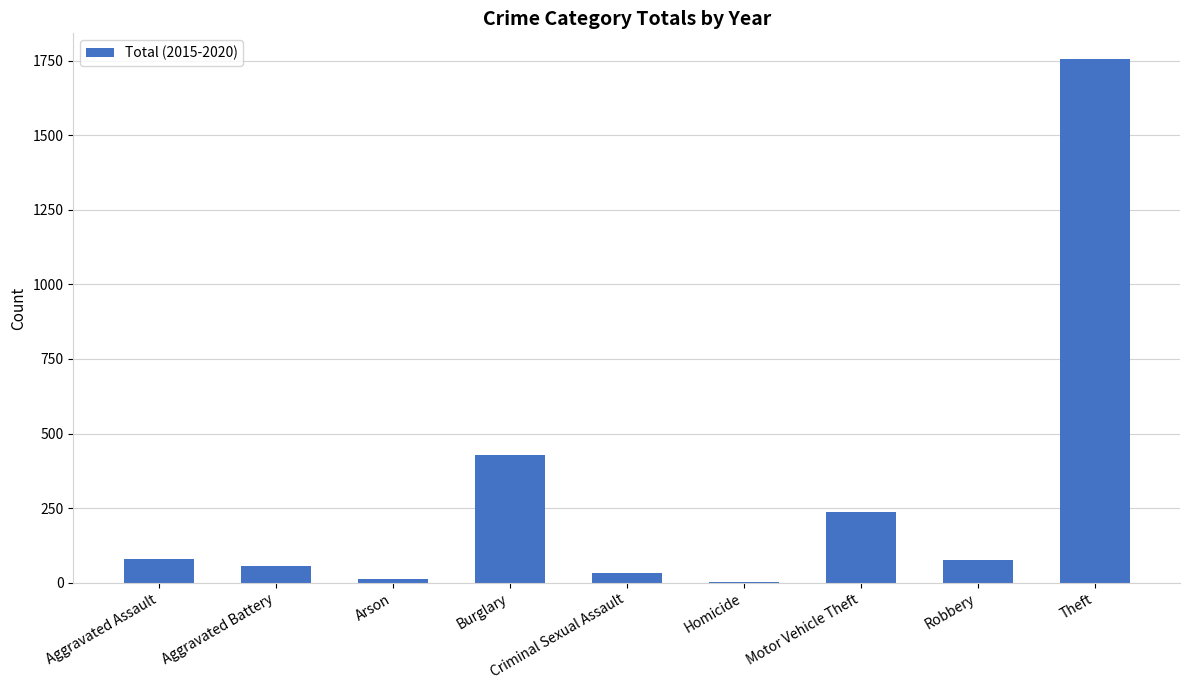

Between Burglary and Arson, which is larger?

Burglary